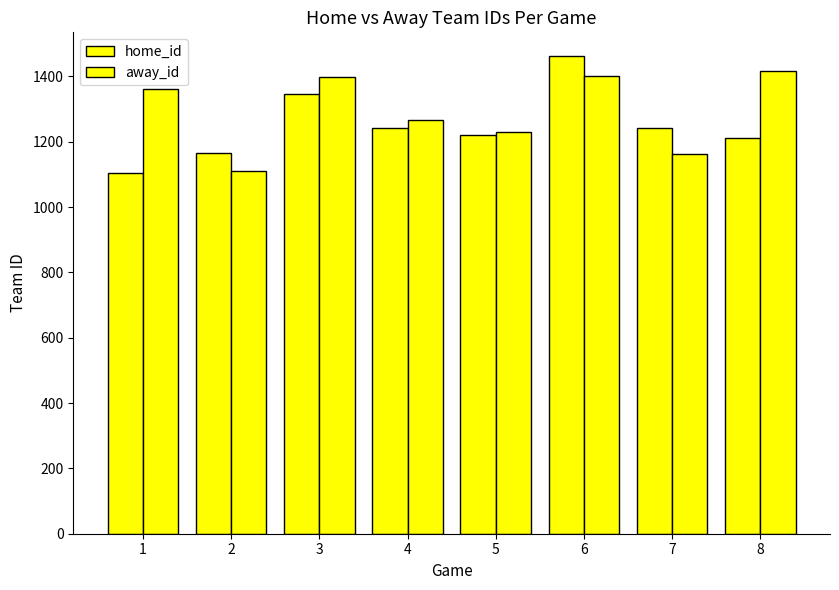

What is the smallest value displayed?

1104